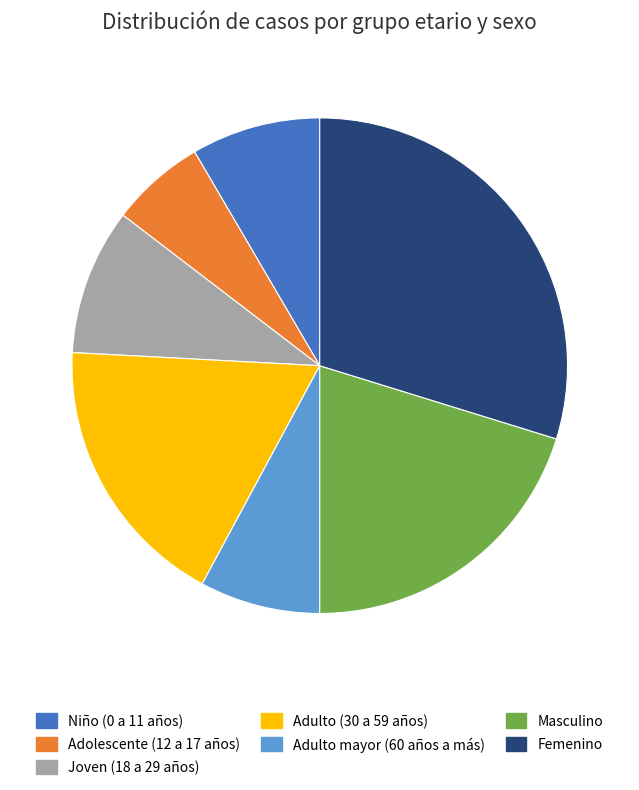

Is there any slice that represents more than half of the pie?

No